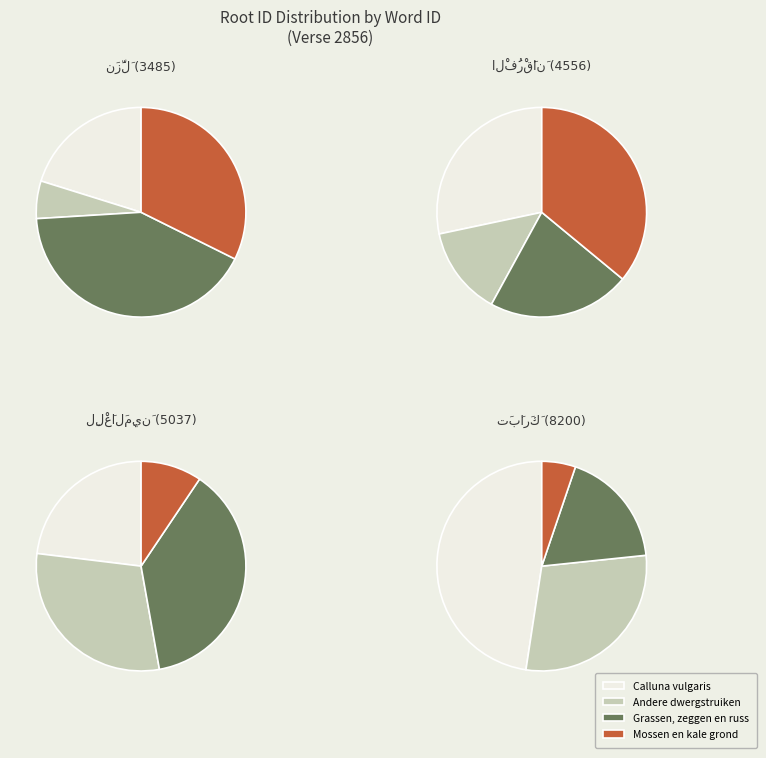

What percentage is NOT represented by 5037?

85.9%